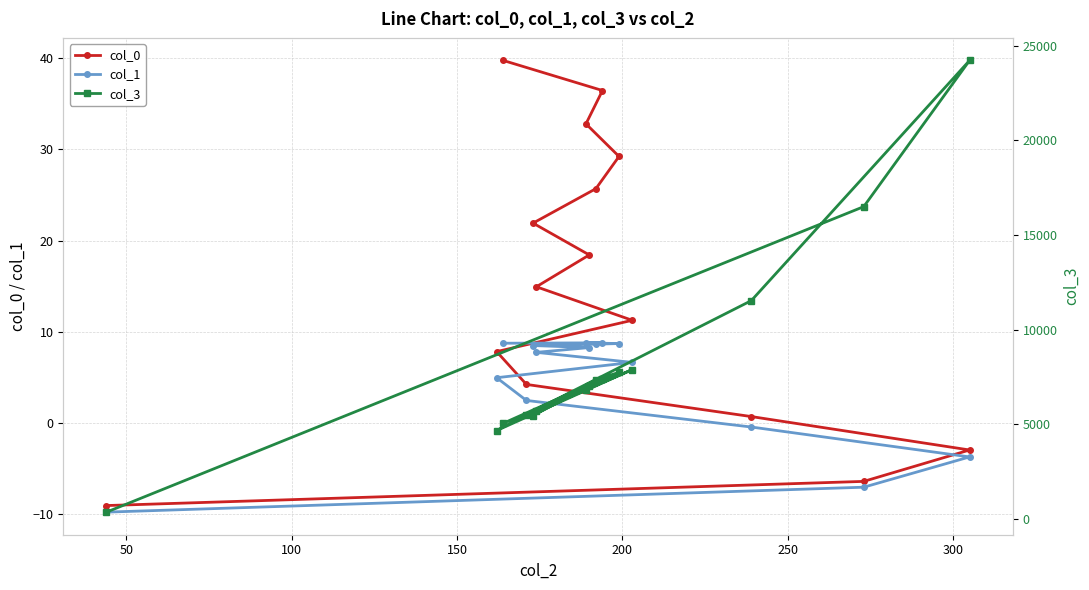

How many values in the col_1 series exceed 7?

8